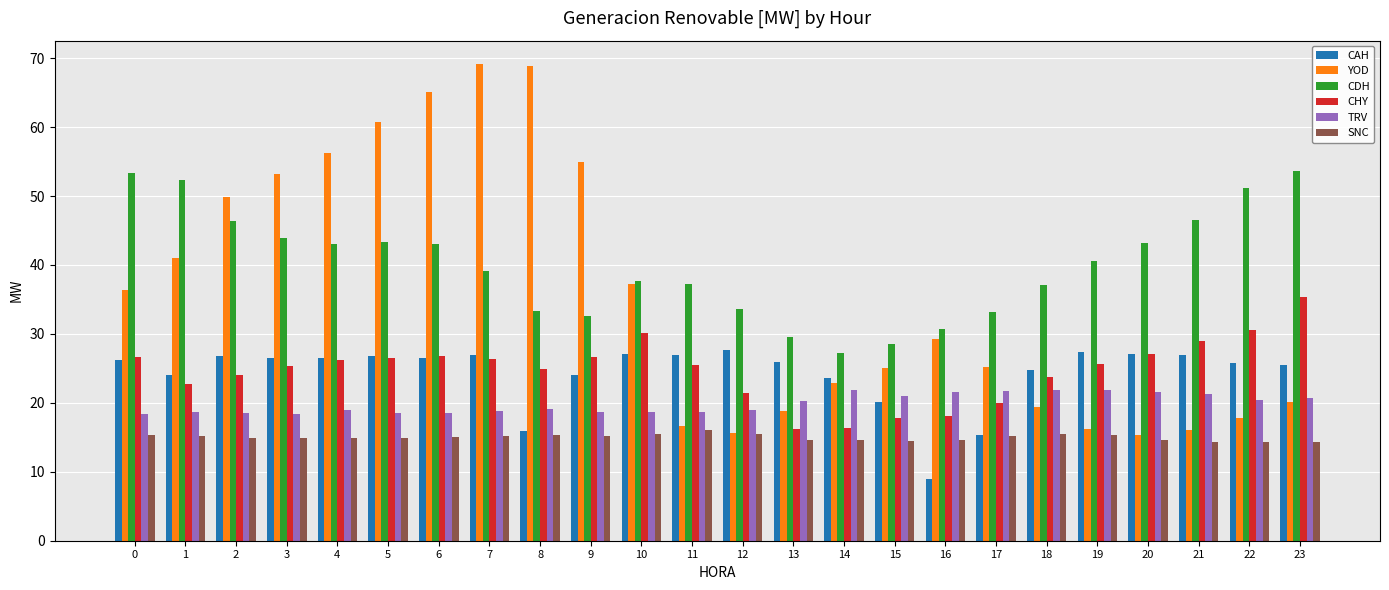

What is the difference between the maximum and minimum values in the SNC series?

1.8